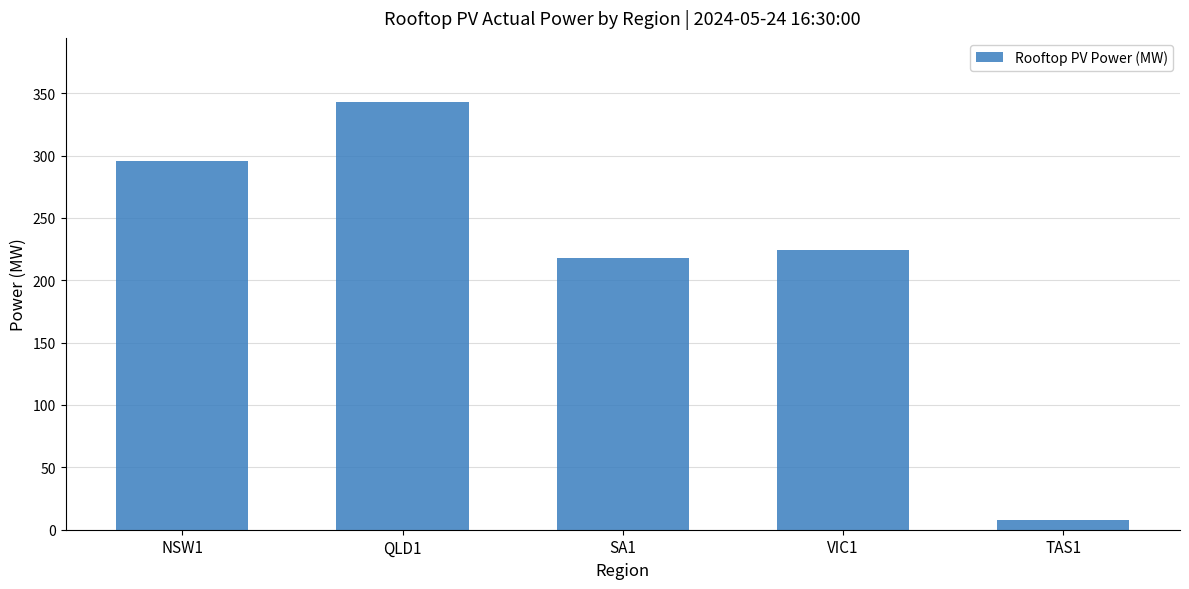

Reading left to right, what are all the values shown in this chart?

295.7	342.9	217.7	224.3	7.8